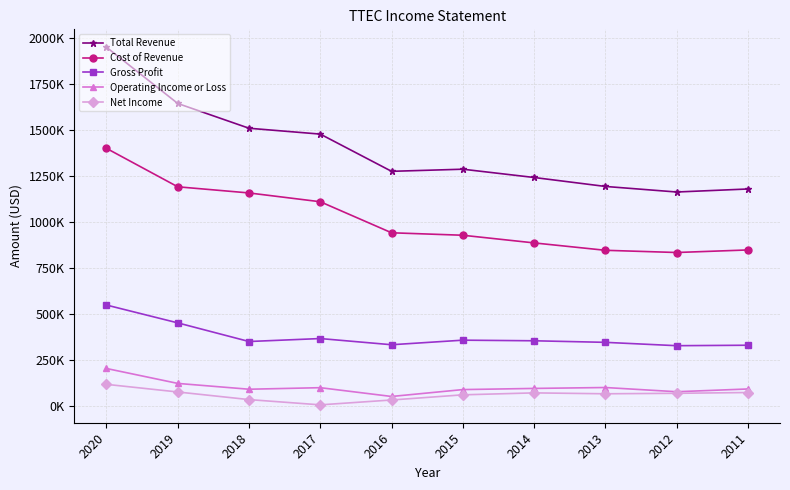

Does the chart have visible grid lines?

Yes